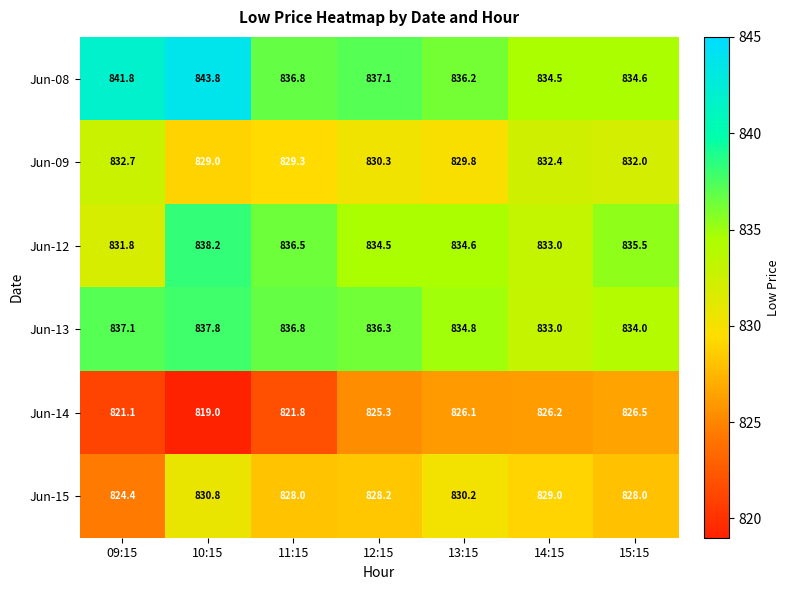

What is the total value across all series at 10:15?

4998.6